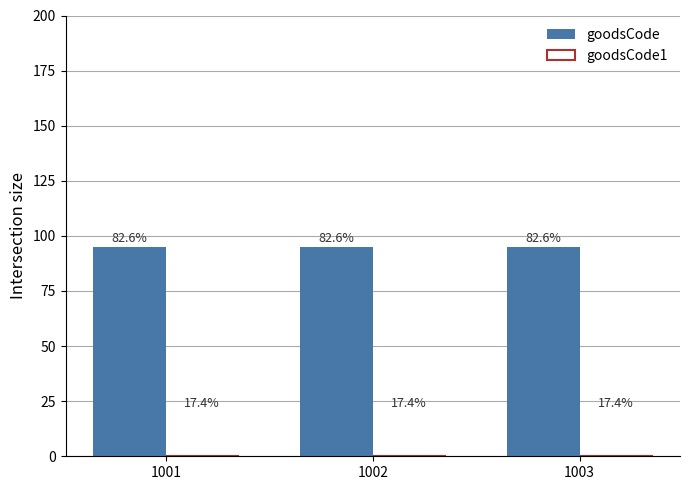

At how many categories does at least one series exceed 15?

3